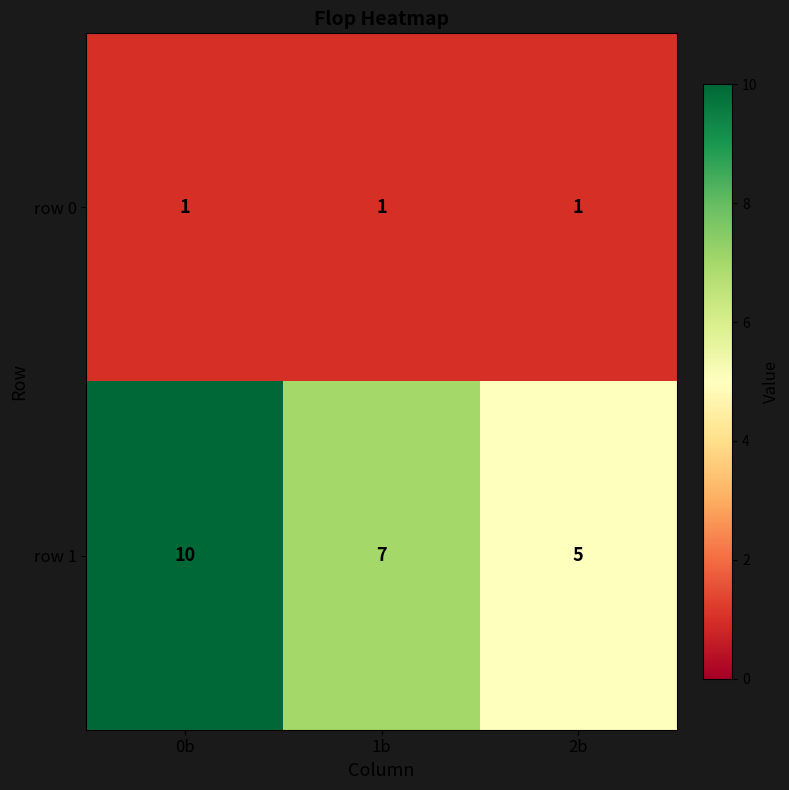

List the series in order of their overall mean, lowest first.

row 0, row 1